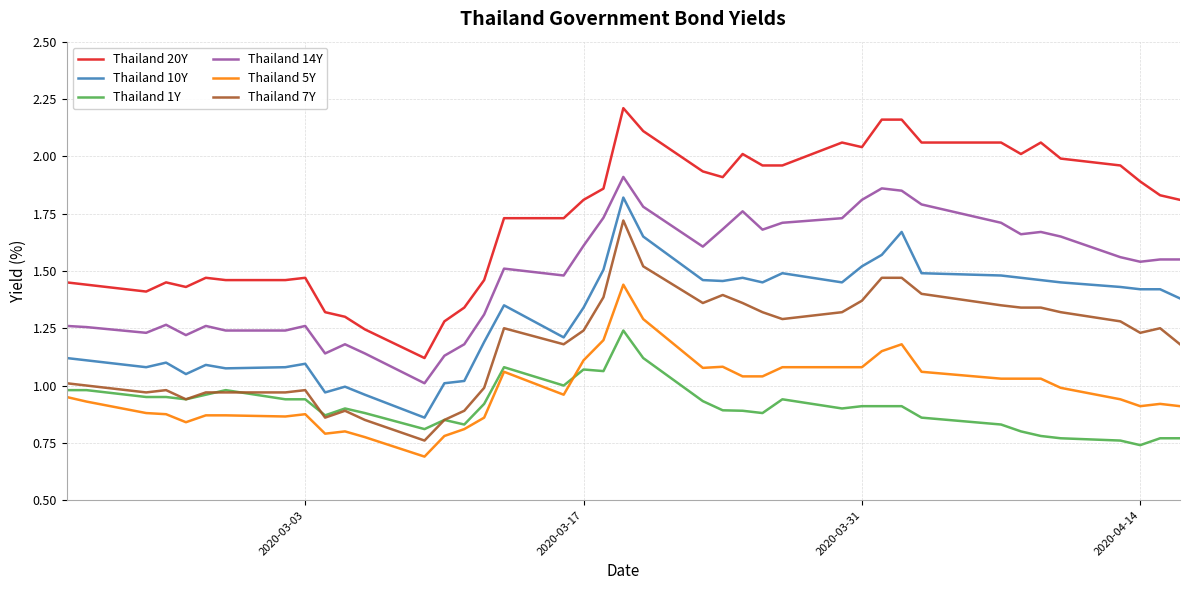

Which series has the largest total across all categories?

Thailand 20Y